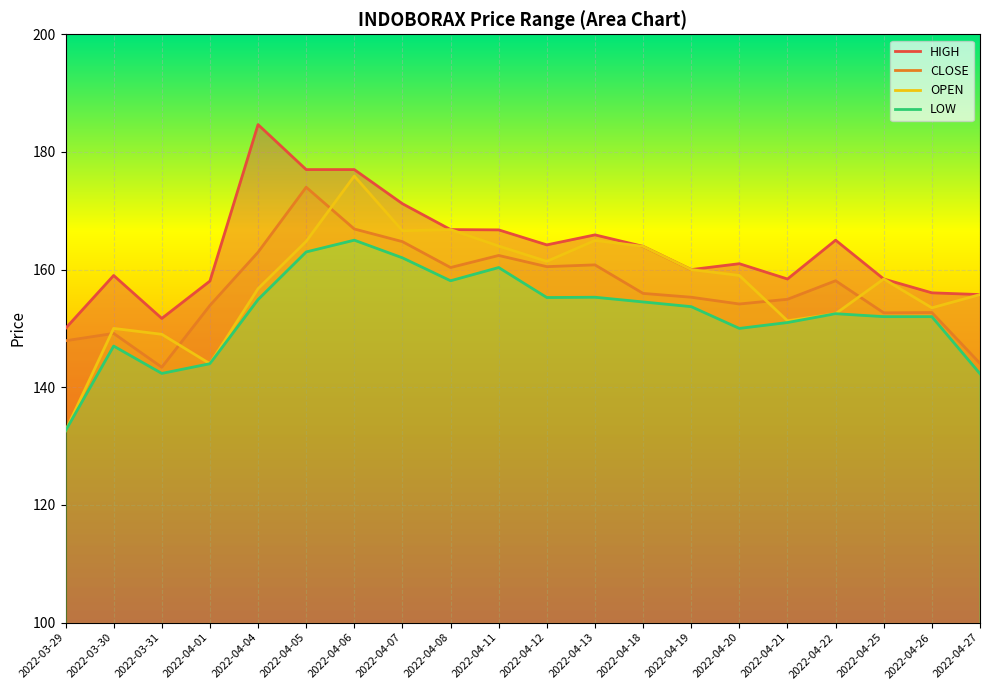

What is the value of the CLOSE point at the 12th from the left?

160.8